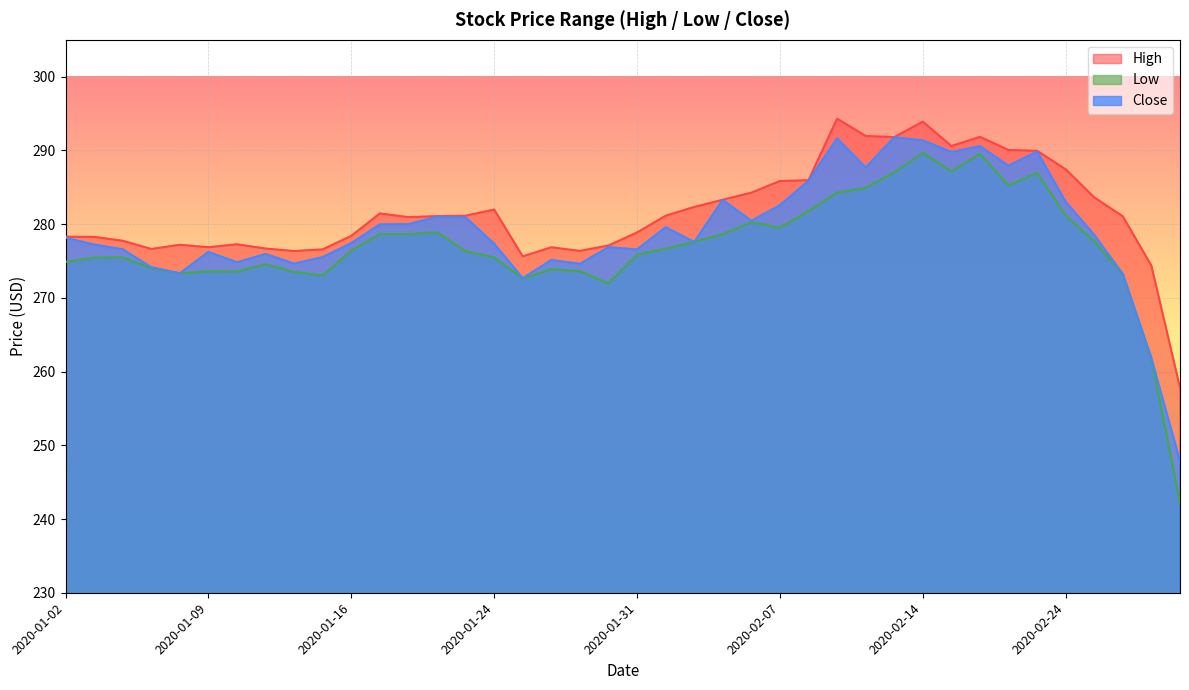

Is it true that Close equals 502.1 at 2020-02-05?

False